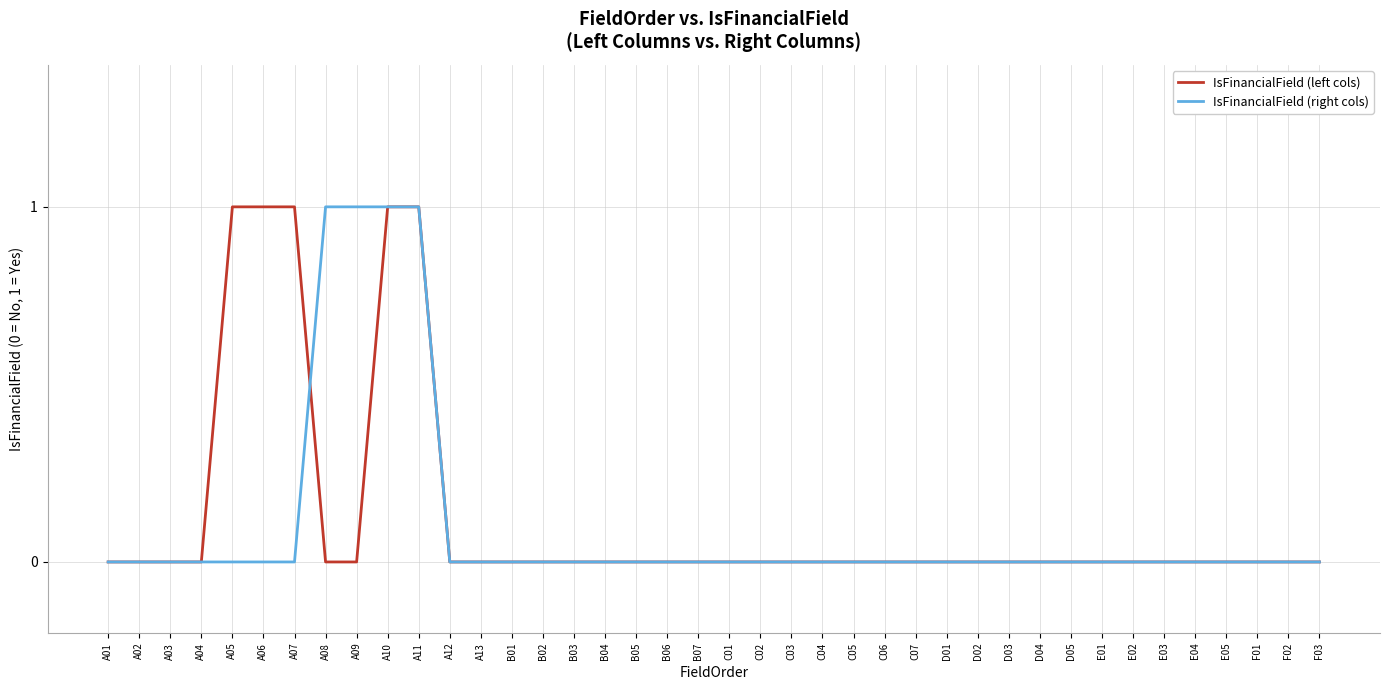

Is it true that IsFinancialField (left cols) equals -1 at E04?

False